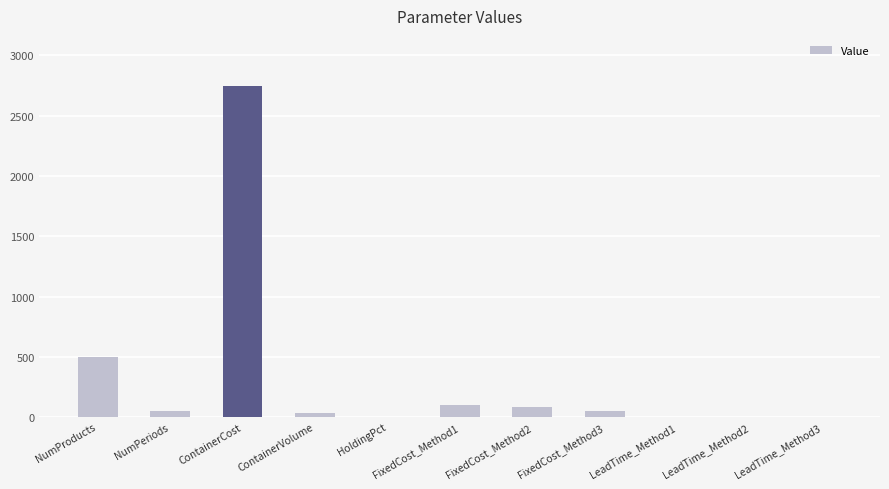

Which label corresponds to the largest value in the chart?

ContainerCost